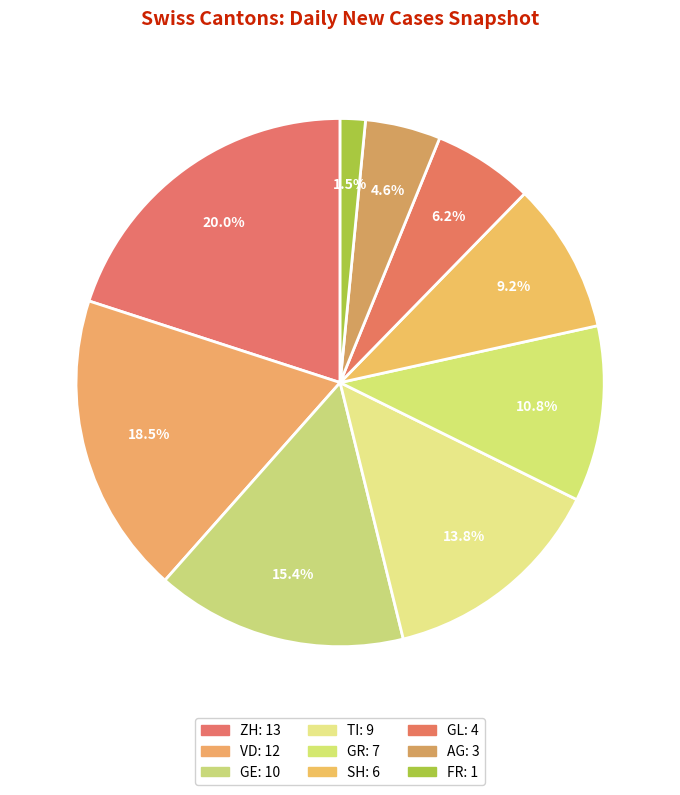

What is the change in value from GE to GL?

-6